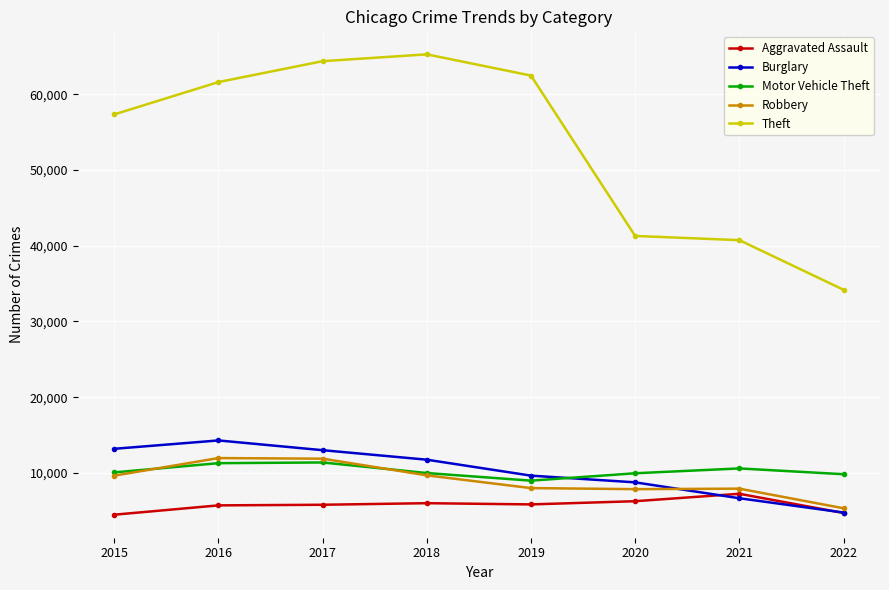

What is the difference between the second highest and minimum values in the Motor Vehicle Theft series?

2308